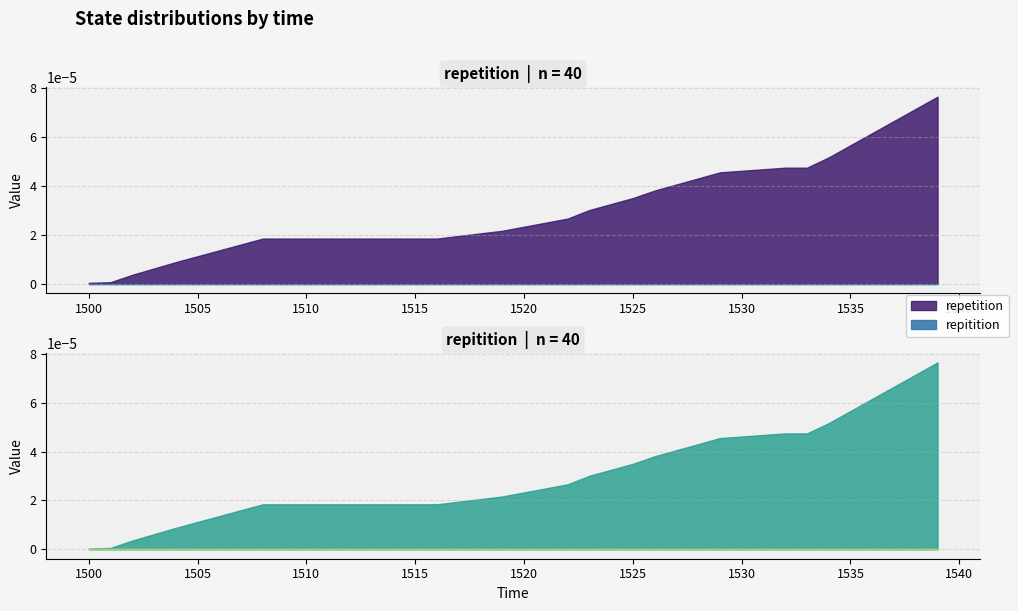

How many categories are shown in the chart?

40